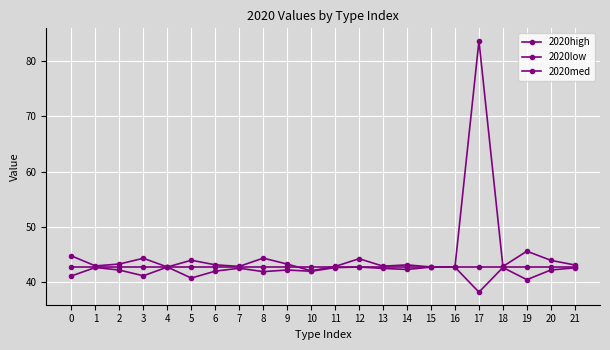

Reading left to right, extract all data points from this chart.

2020high: 0=44.8	1=43.0	2=43.3	3=44.4	4=42.8	5=44.0	6=43.2	7=42.9	8=44.4	9=43.3	10=42.1	11=42.9	12=44.3	13=42.9	14=43.2	15=42.8	16=42.8	17=83.6	18=42.9	19=45.6	20=44.0	21=43.2
2020low: 0=41.2	1=42.7	2=42.2	3=41.2	4=42.8	5=40.8	6=42.0	7=42.6	8=42.0	9=42.2	10=42.0	11=42.7	12=42.8	13=42.5	14=42.3	15=42.8	16=42.8	17=38.3	18=42.7	19=40.5	20=42.3	21=42.6
2020med: 0=42.8	1=42.8	2=42.8	3=42.8	4=42.8	5=42.8	6=42.8	7=42.8	8=42.8	9=42.8	10=42.8	11=42.8	12=42.8	13=42.8	14=42.8	15=42.8	16=42.8	17=42.8	18=42.8	19=42.8	20=42.8	21=42.8